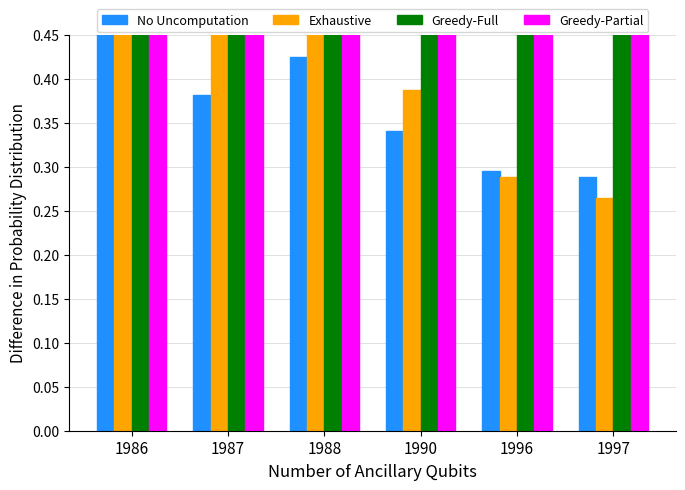

At how many categories does at least one series exceed 0?

6